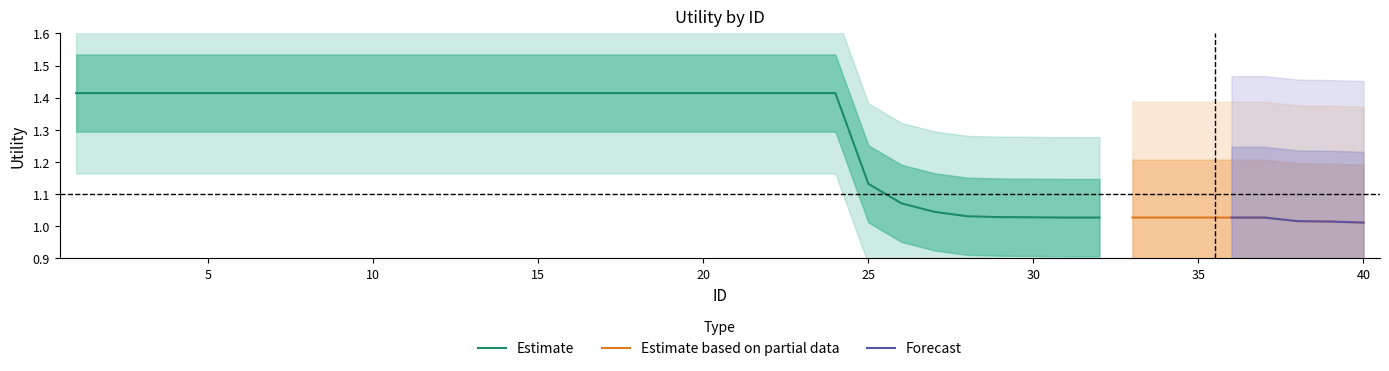

How many positive values does the Forecast series have?

5